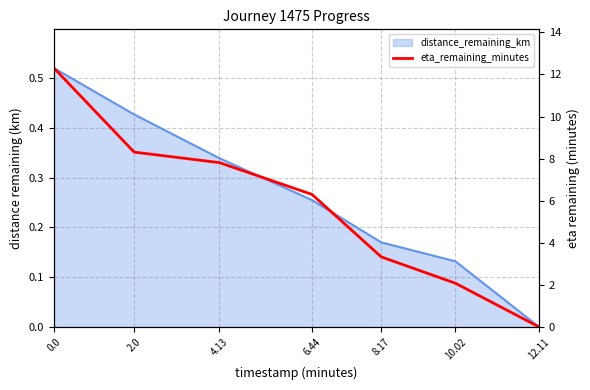

At which label is the value closest to 6?

6.44